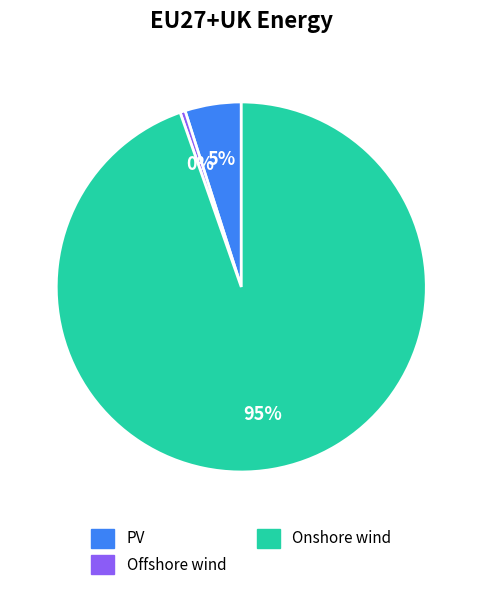

What percentage is the PV slice, to the nearest percent?

5%